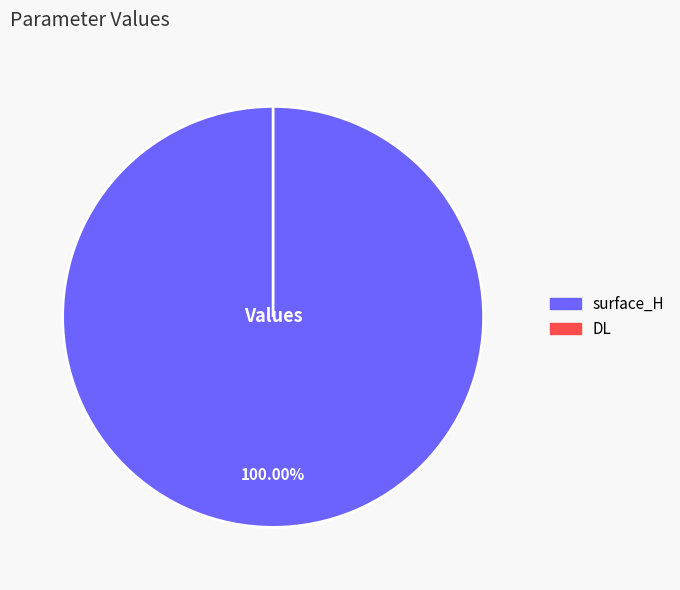

Is it true that DL is 8% of the pie?

False